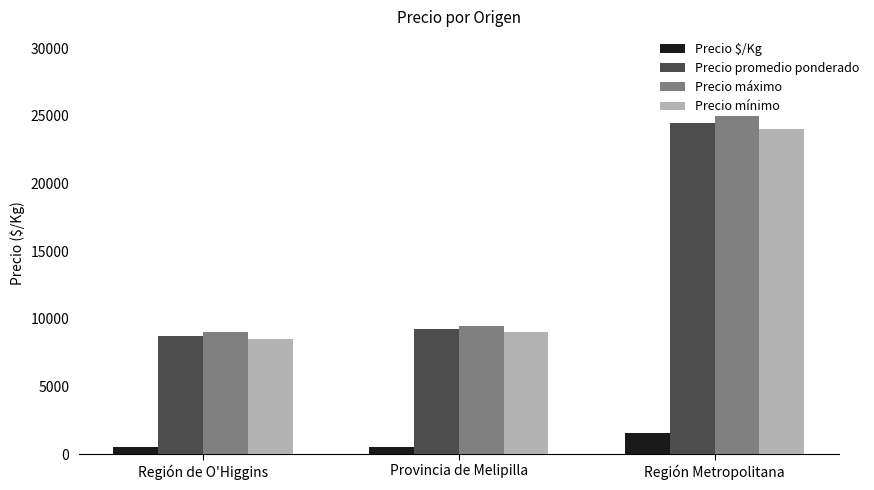

What is the difference between the maximum and second lowest values in the Precio máximo series?

15500